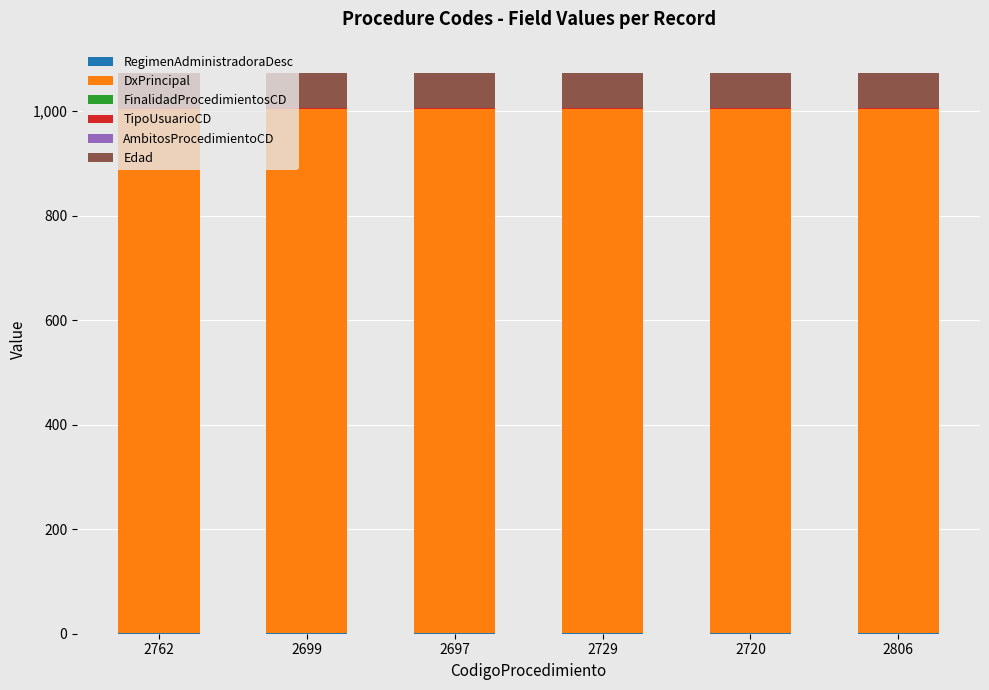

Which series has the largest range (max minus min)?

RegimenAdministradoraDesc